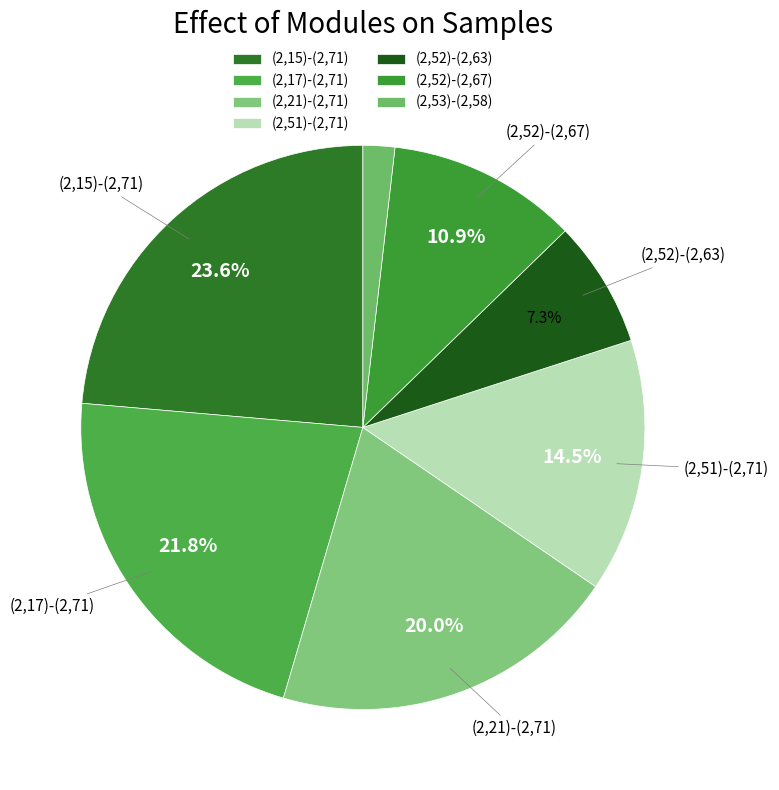

Count the number of slices in the pie.

7